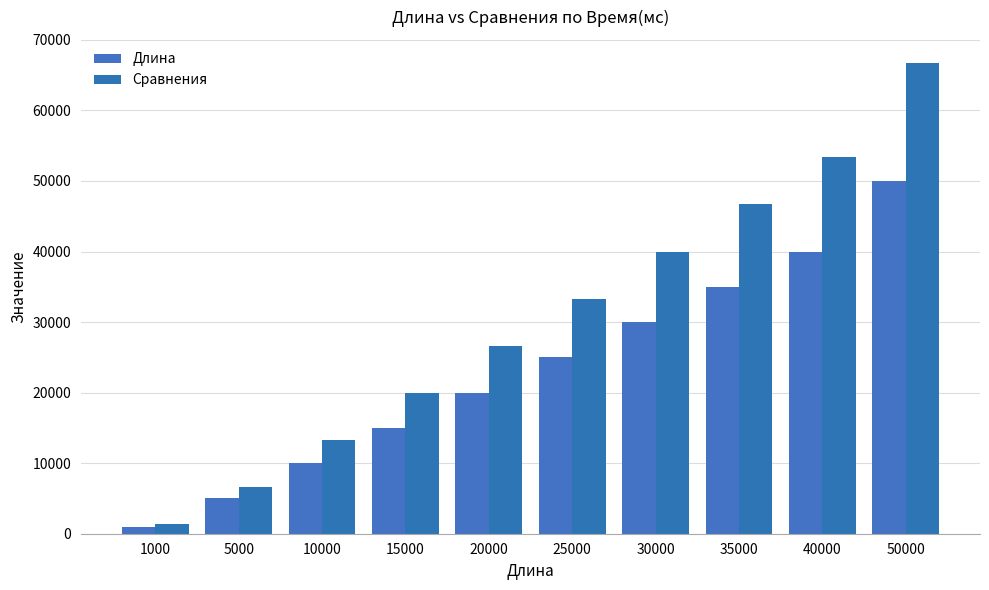

What is the value of the Сравнения bar at the 9th from the left?

53334